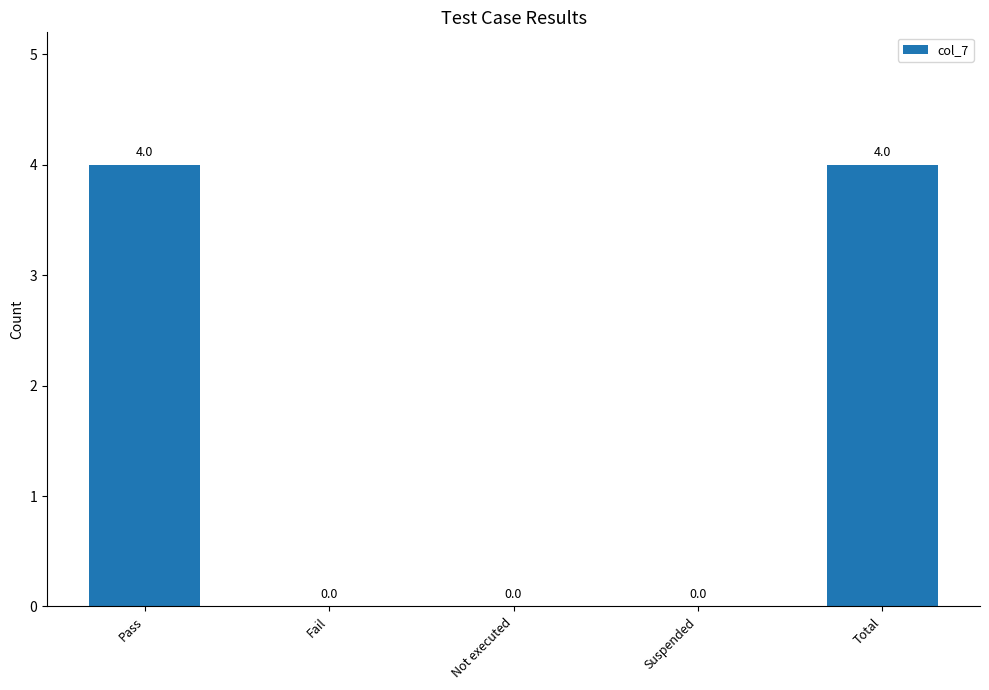

Which has a higher value, Fail or Total?

Total